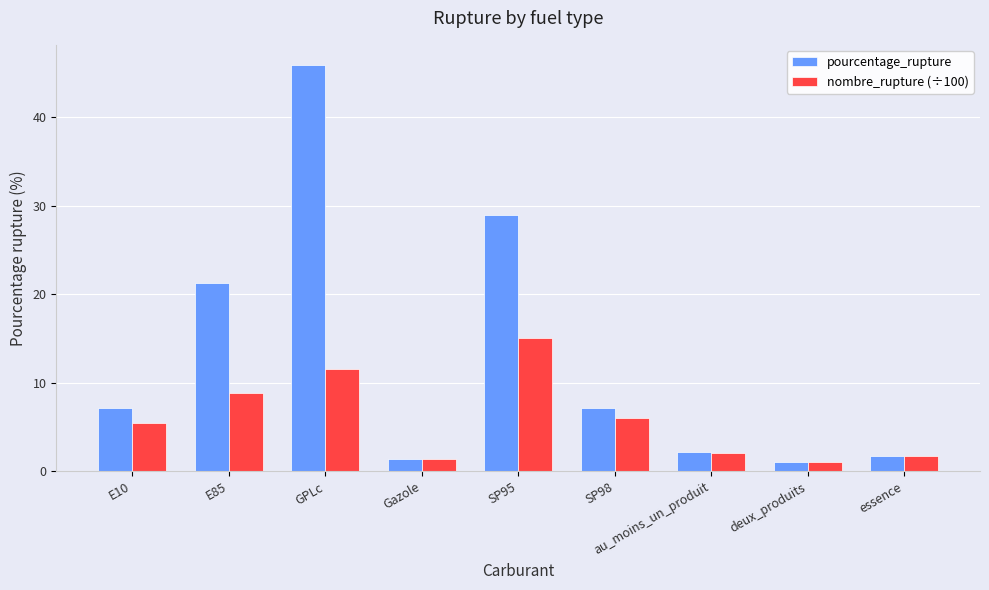

What is the greatest value displayed?

45.9